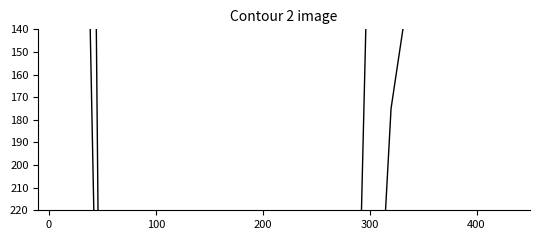

True or false: Tamaño_Efecto_r has more than 2 points higher than both neighbors.

False